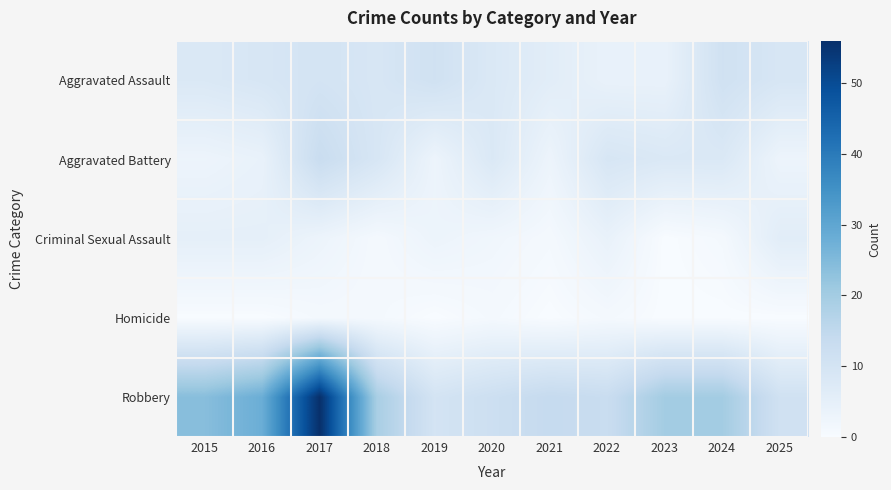

Which series has the largest range (max minus min)?

Robbery